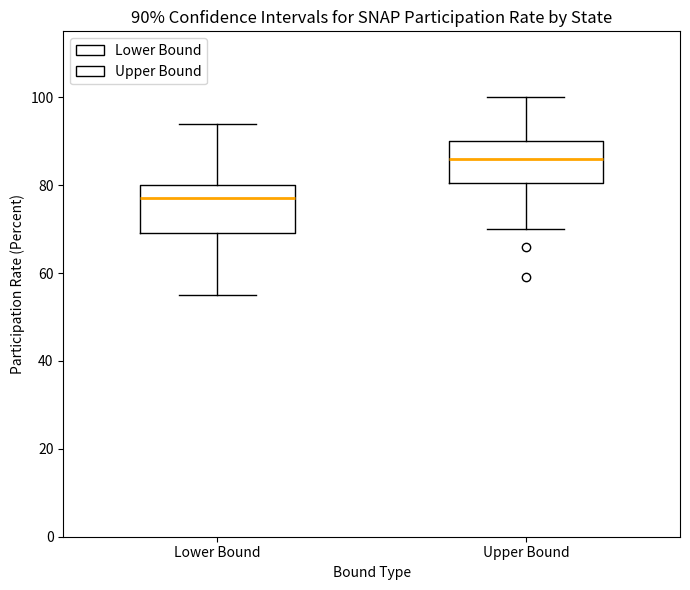

Which box's median line is the lowest?

Lower Bound